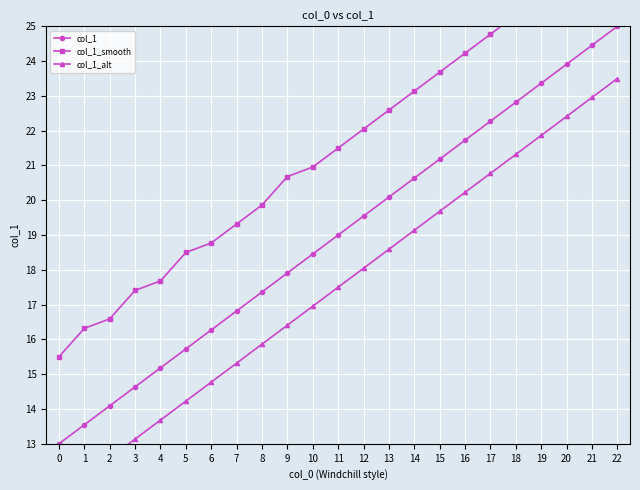

How many values in the col_1_alt series are below 17?

11